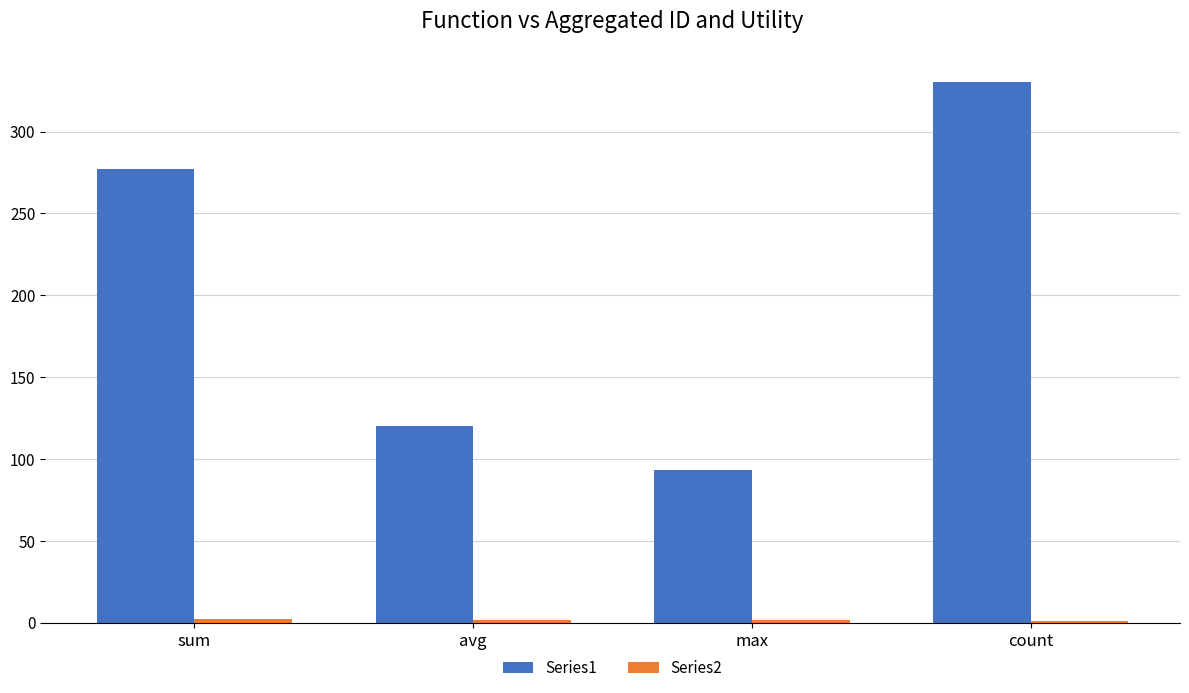

How many groups of bars are there?

4